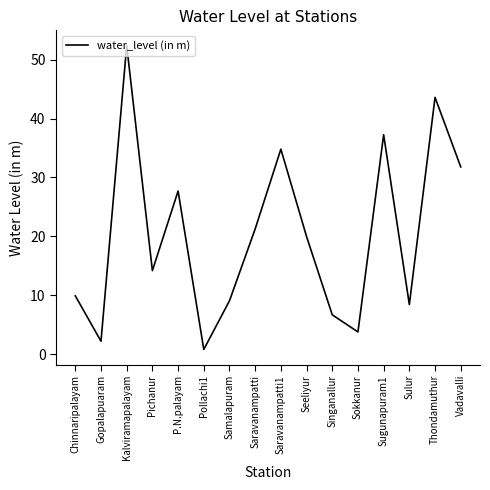

Rank the categories by value from highest to lowest.

Kalviramapalayam, Thondamuthur, Sugunapuram1, Saravanampatti1, Vadavalli, P.N.palayam, Saravanampatti, Seeliyur, Pichanur, Chinnaripalayam, Samalapuram, Sulur, Singanallur, Sokkanur, Gopalapuaram, Pollachi1